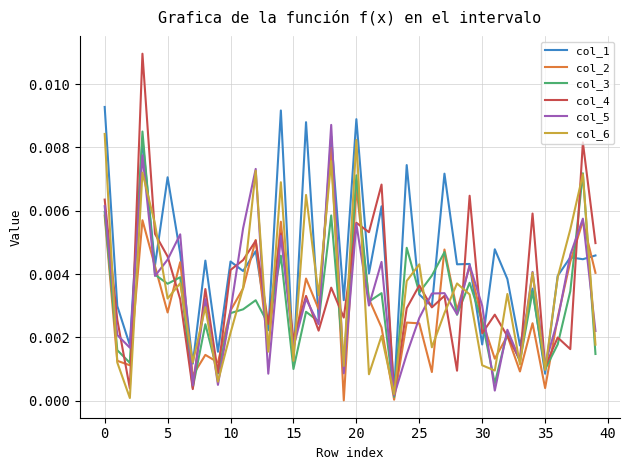

Which series has the largest total across all categories?

col_1